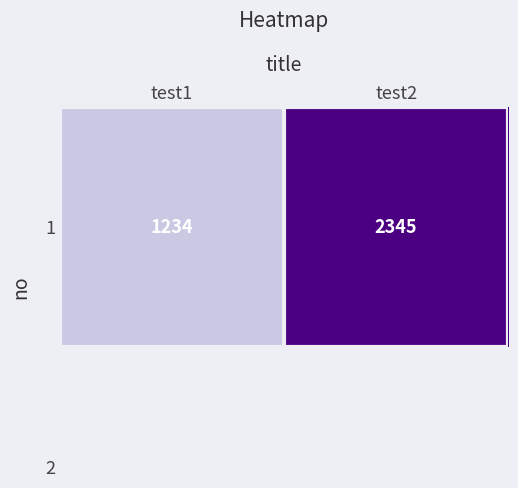

Is it true that the value at test2 is 2345?

True